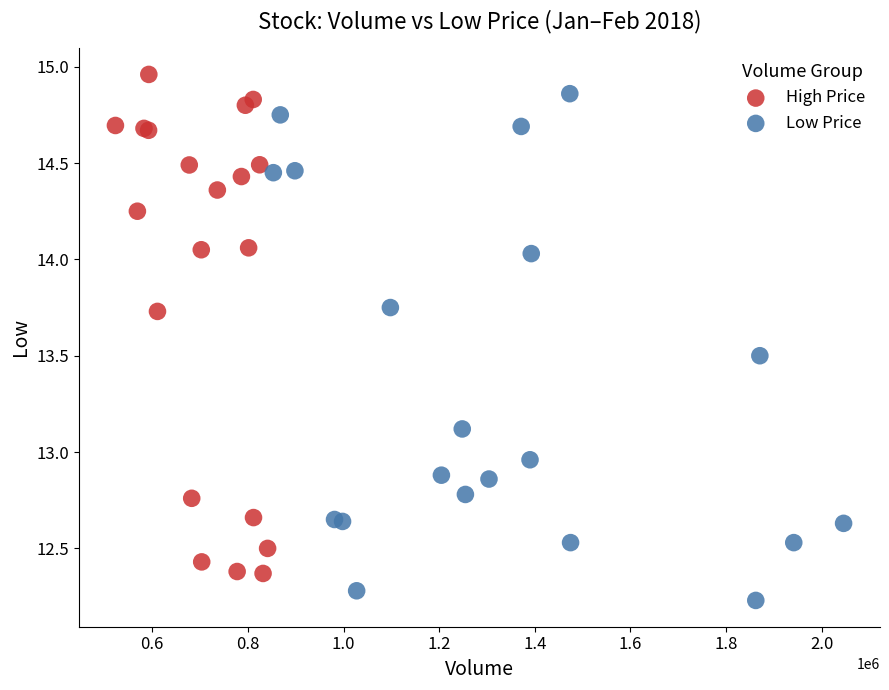

Which series reaches the minimum Y coordinate?

Low Price